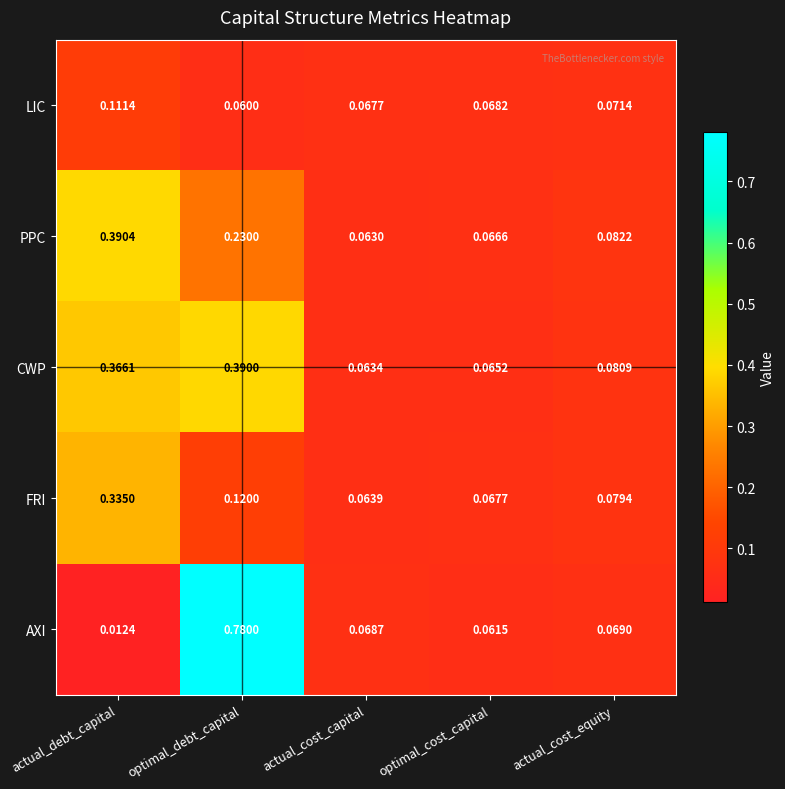

What is the difference between the highest and lowest values at optimal_debt_capital?

0.7